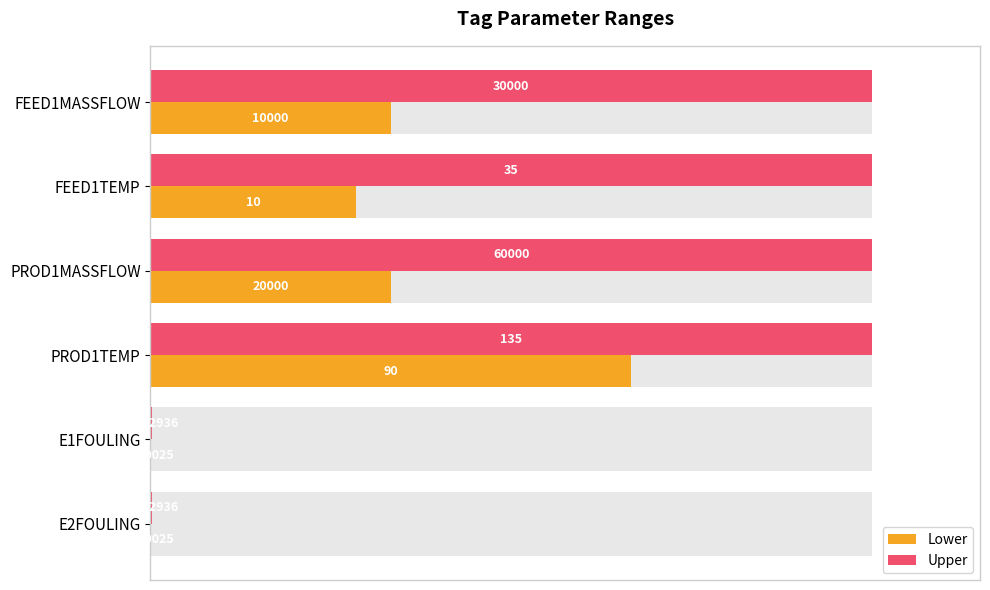

Which series changed the most between FEED1TEMP and E1FOULING?

Upper